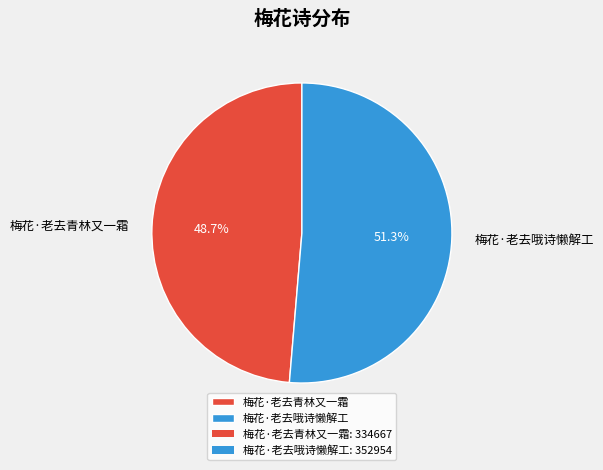

To the nearest percent, what is the difference between the largest and smallest slice percentages?

3%